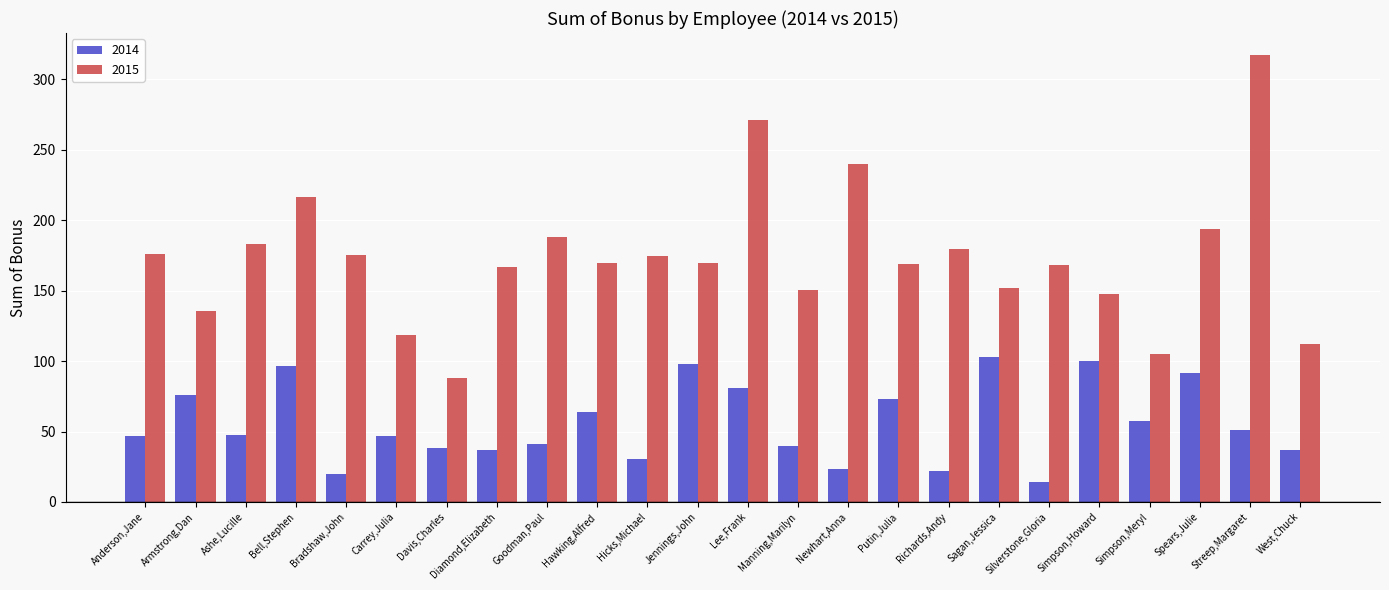

At which label does 2015 reach its peak?

Streep,Margaret